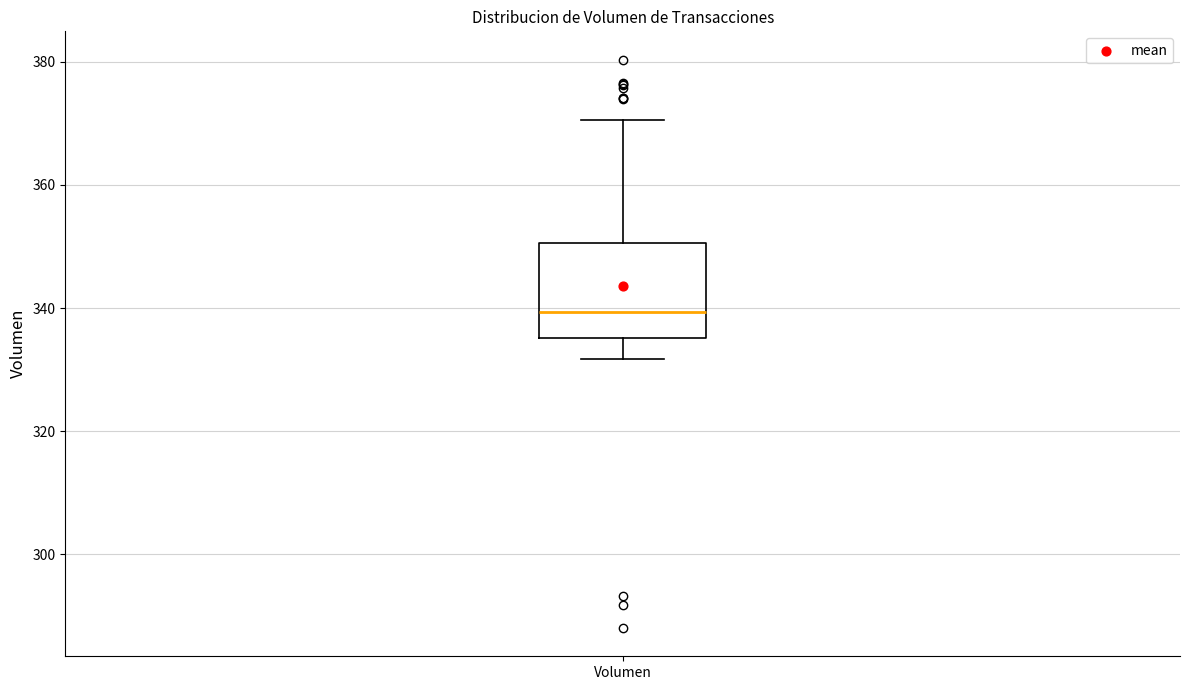

Transcribe this box plot: give where the median line is, the range the box spans, and where the two whiskers end, as read against the y-axis. The values are not printed on the chart, so give them approximately, as read against the axis.

median 340, box 336 to 350, whiskers 332 to 370